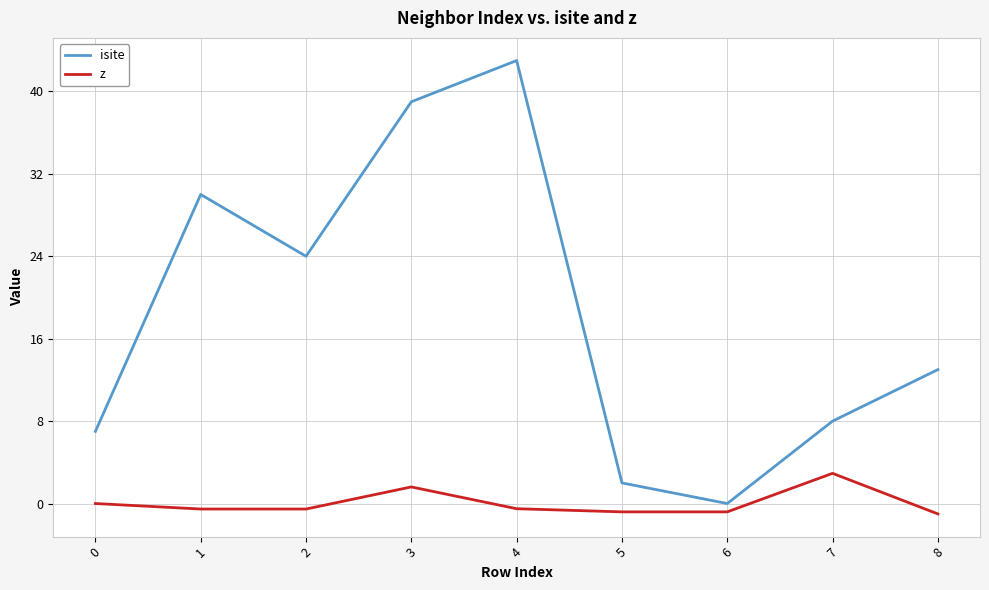

True or false: z and isite intersect in this chart.

False